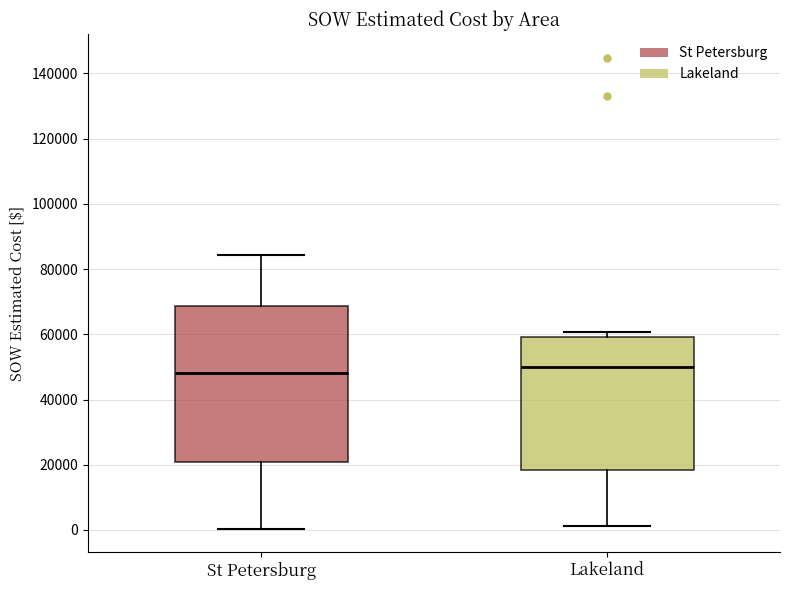

Reading left to right, read every box against the y-axis: the position of its median line, the range the box covers, and the ends of its whiskers. The values are not printed on the chart, so give them approximately, as read against the axis.

St Petersburg: median 48000, box 20000 to 68000, whiskers 0 to 84000
Lakeland: median 50000, box 18000 to 60000, whiskers 2000 to 60000 (just above the box's upper edge)